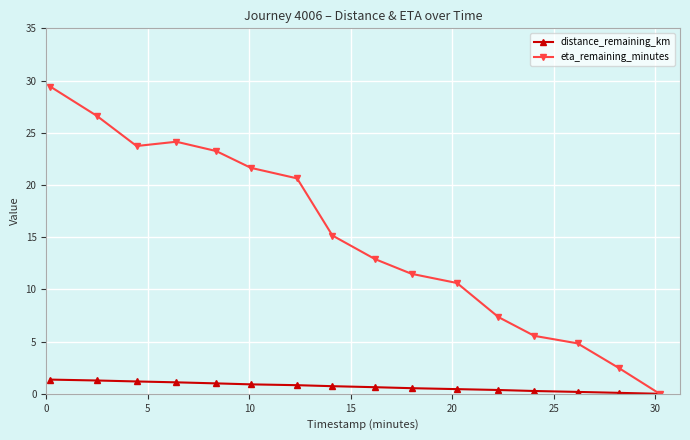

At how many categories does at least one series exceed 11?

10